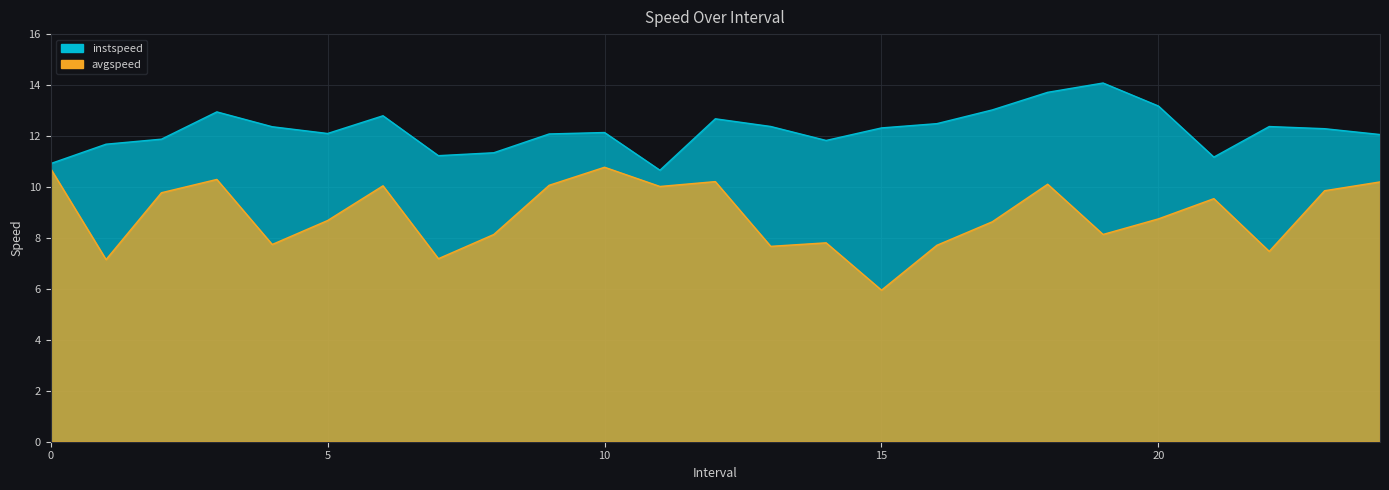

True or false: instspeed and avgspeed cross at least once.

False